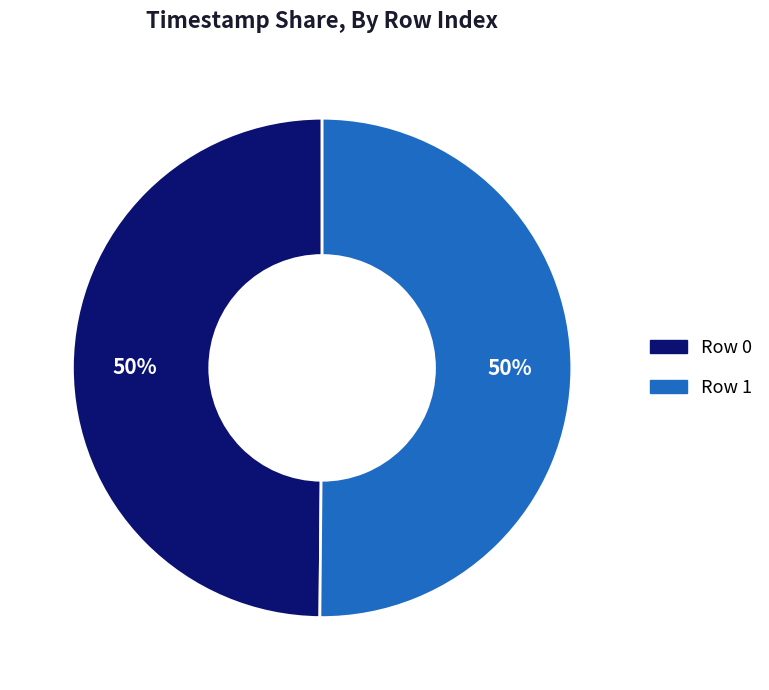

How many slices are in this pie chart?

2